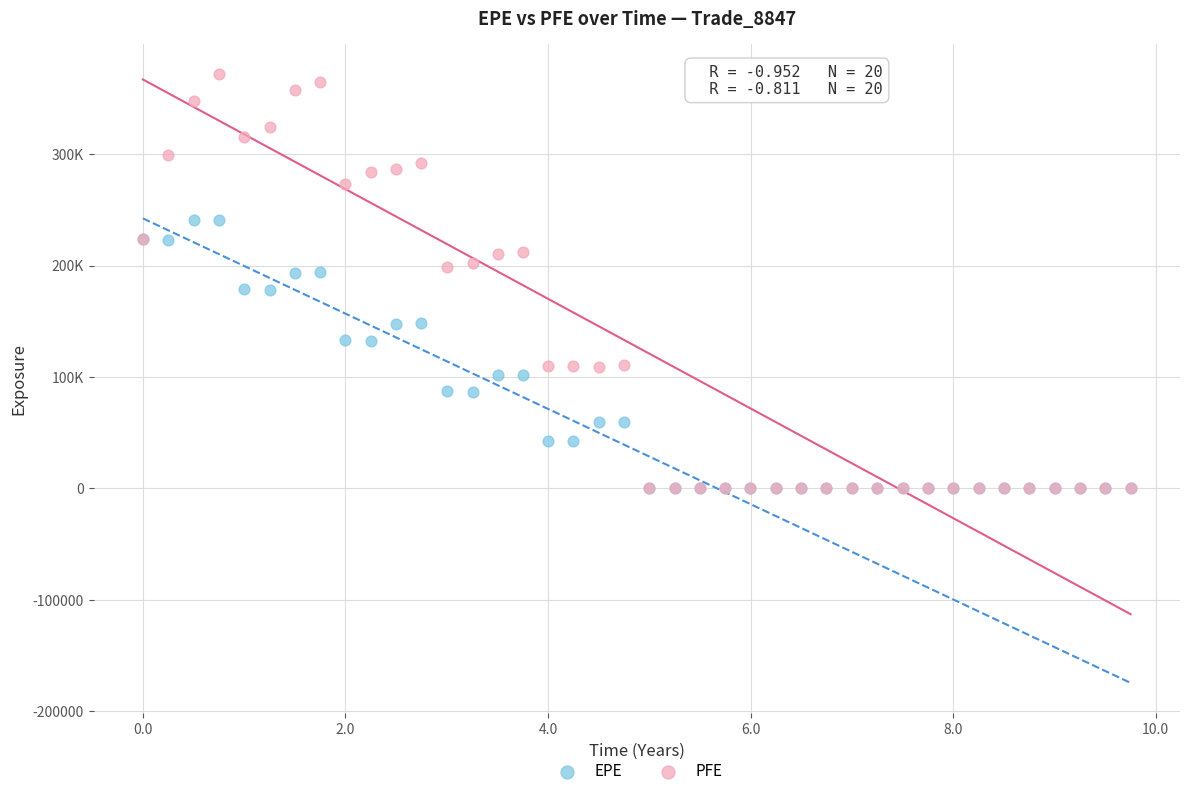

Which series contains the highest Y value?

PFE